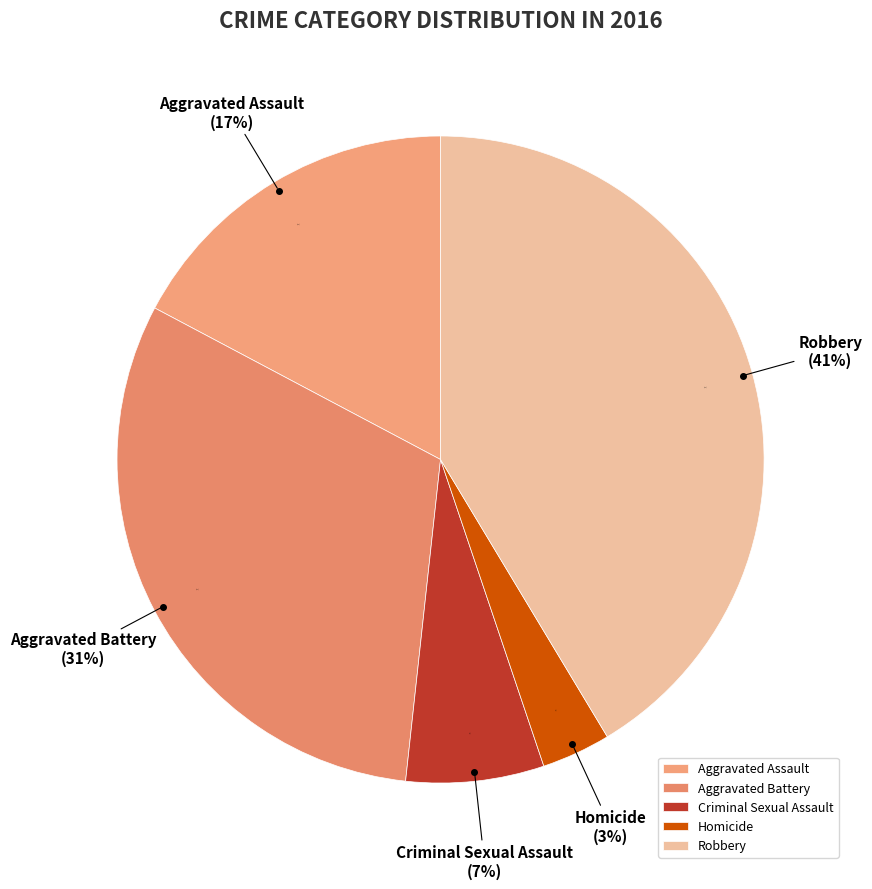

Count the number of slices in the pie.

5